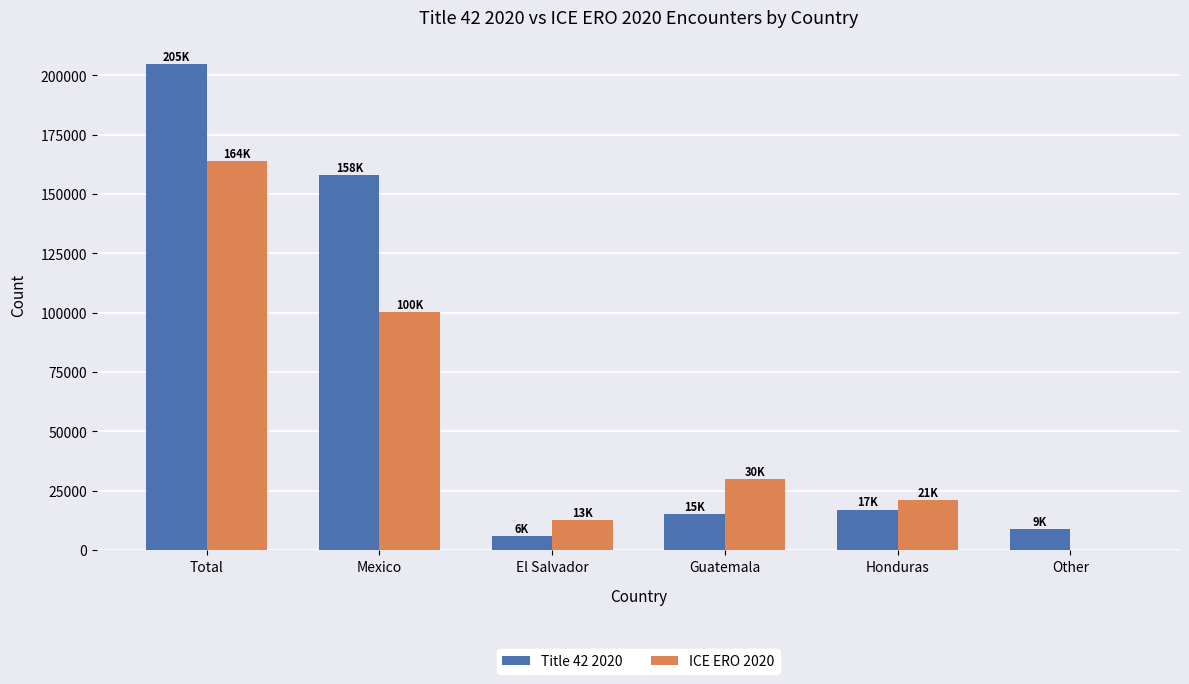

Where is ICE ERO 2020 nearest to the value 81953?

Mexico